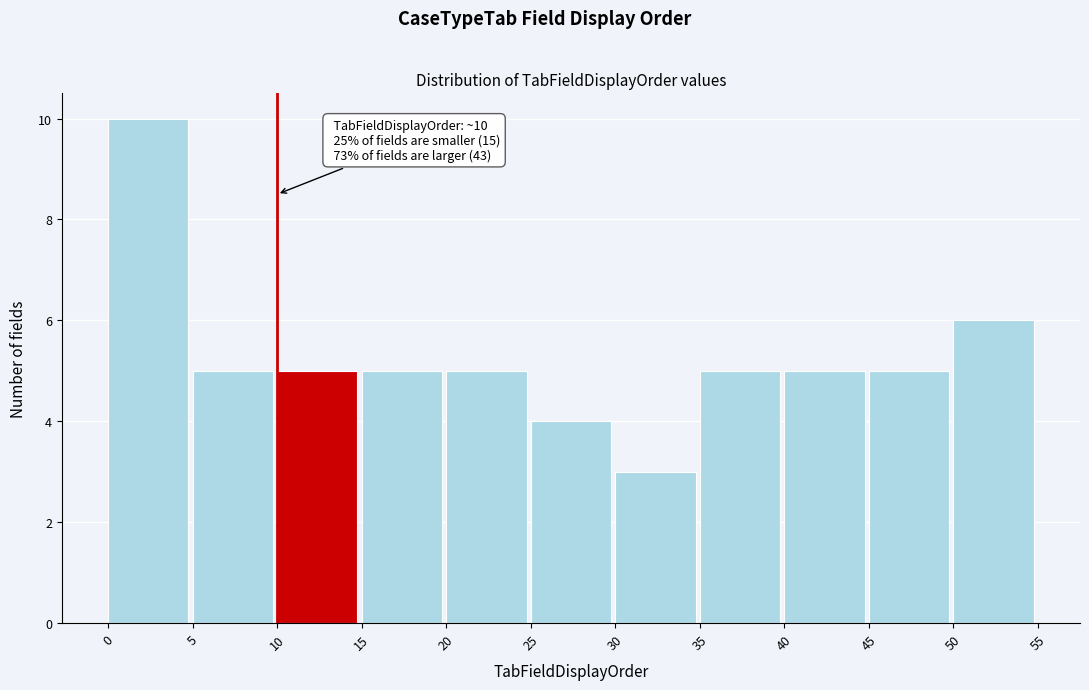

Which range on the x-axis has the tallest bar?

0 to 5